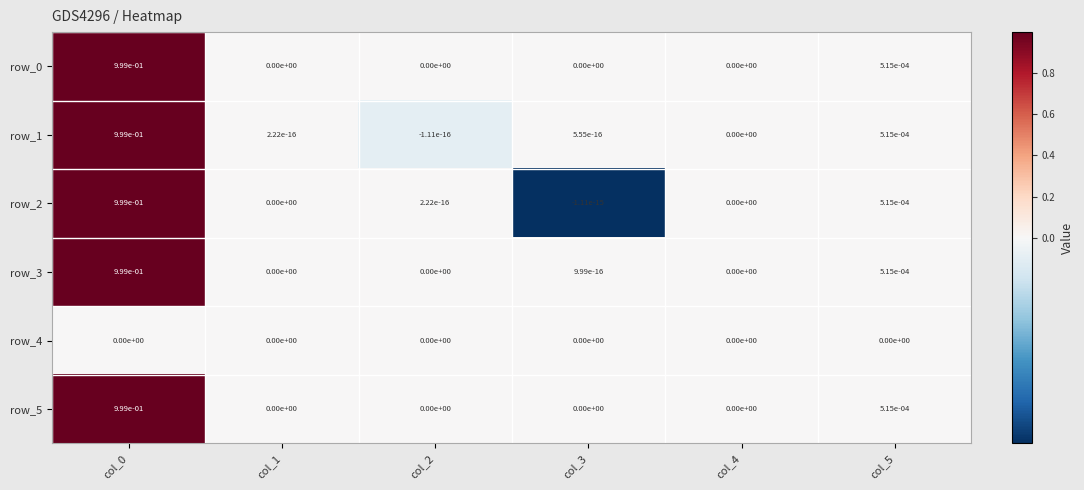

How many values in row_1 are above zero?

4